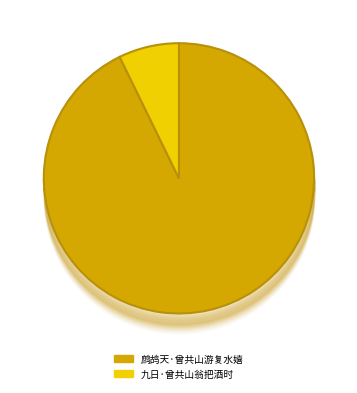

True or false: 鹧鸪天·曾共山游复水嬉 accounts for 93% of the total.

True